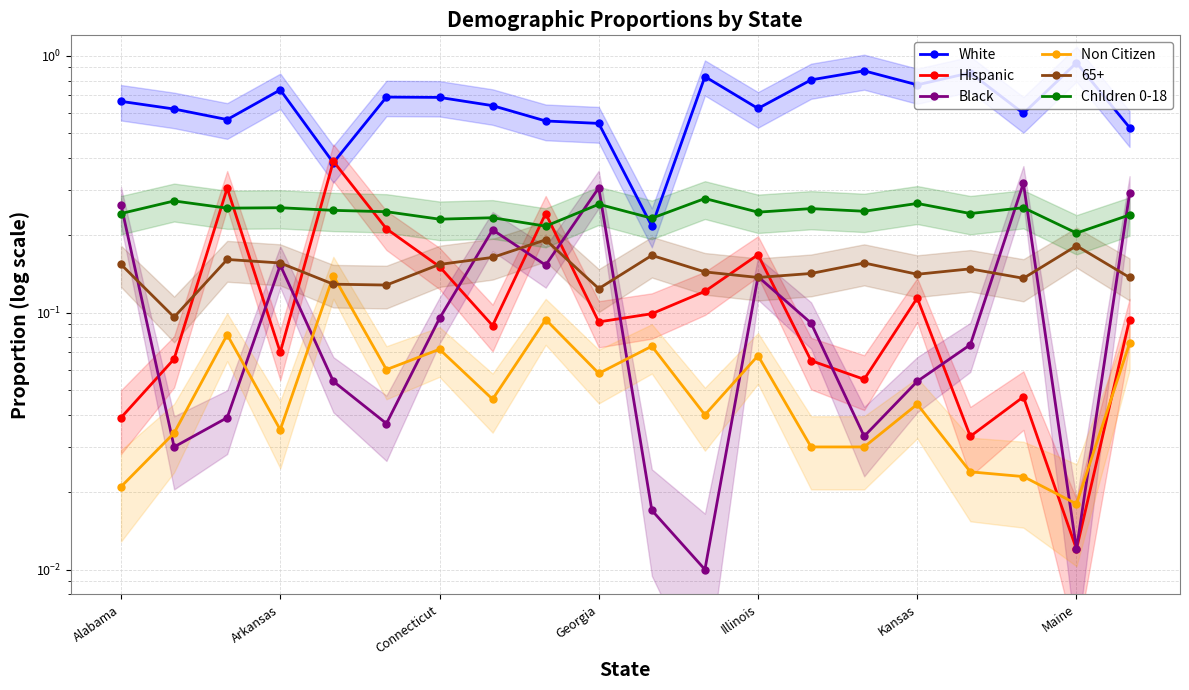

True or false: Hispanic and Non Citizen intersect in this chart.

True